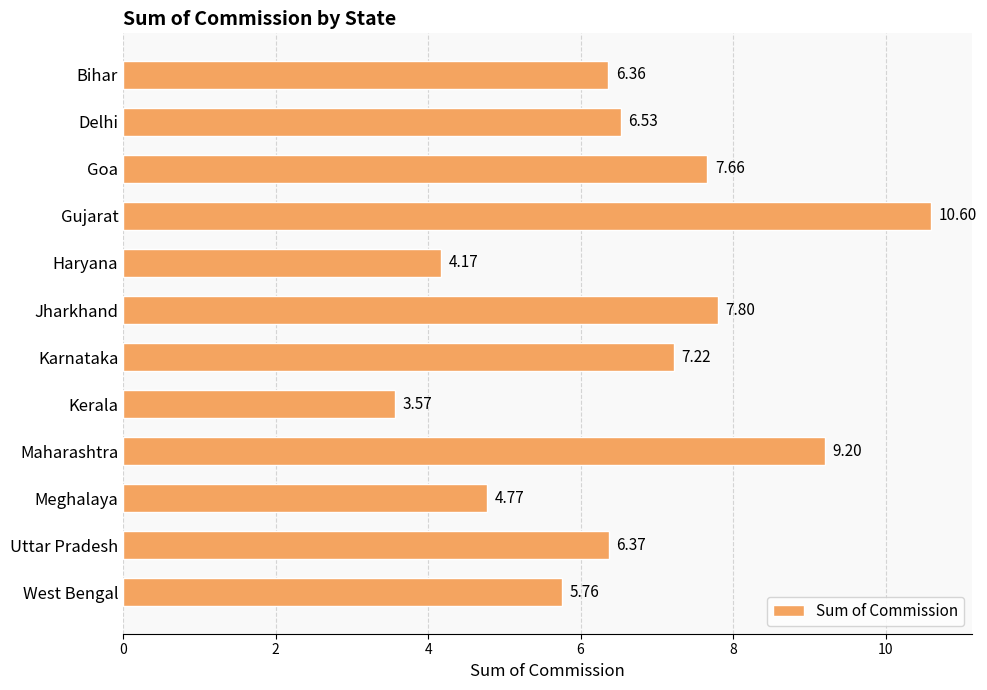

How many bars are there in total?

12